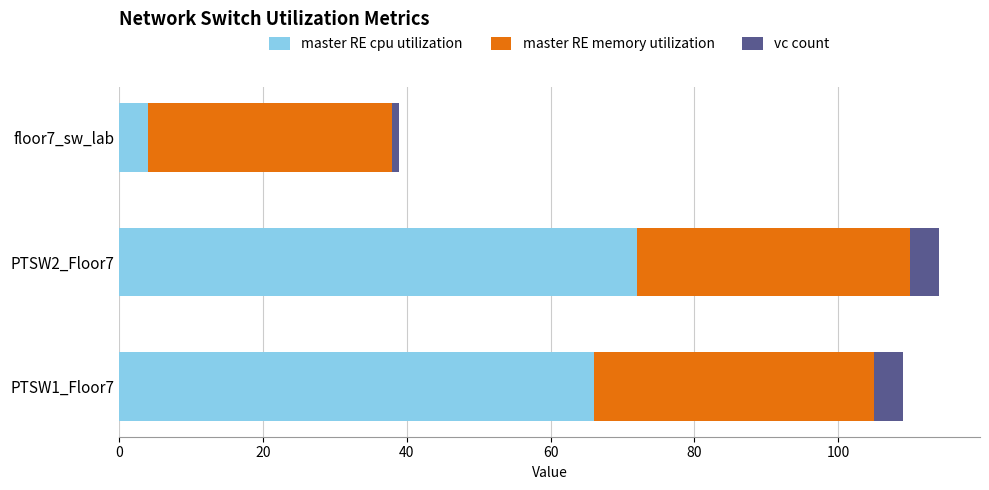

Rank the categories by master RE cpu utilization value from lowest to highest.

floor7_sw_lab, PTSW1_Floor7, PTSW2_Floor7